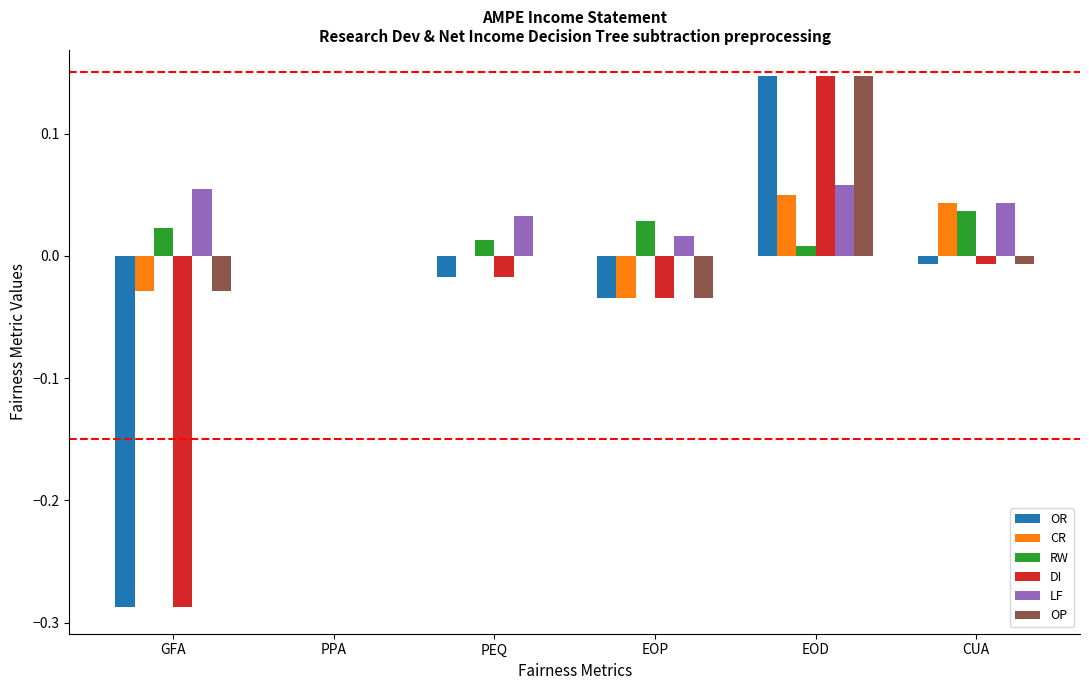

How many CR values are between 0 and 1?

4